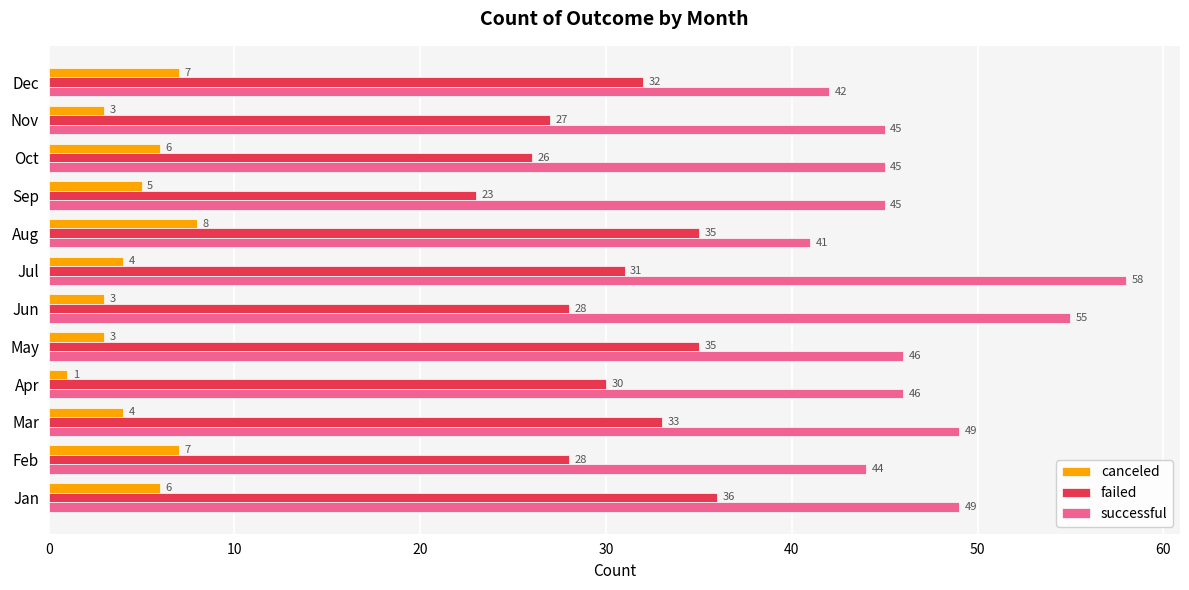

List the series in order of their peak value, lowest first.

canceled, failed, successful